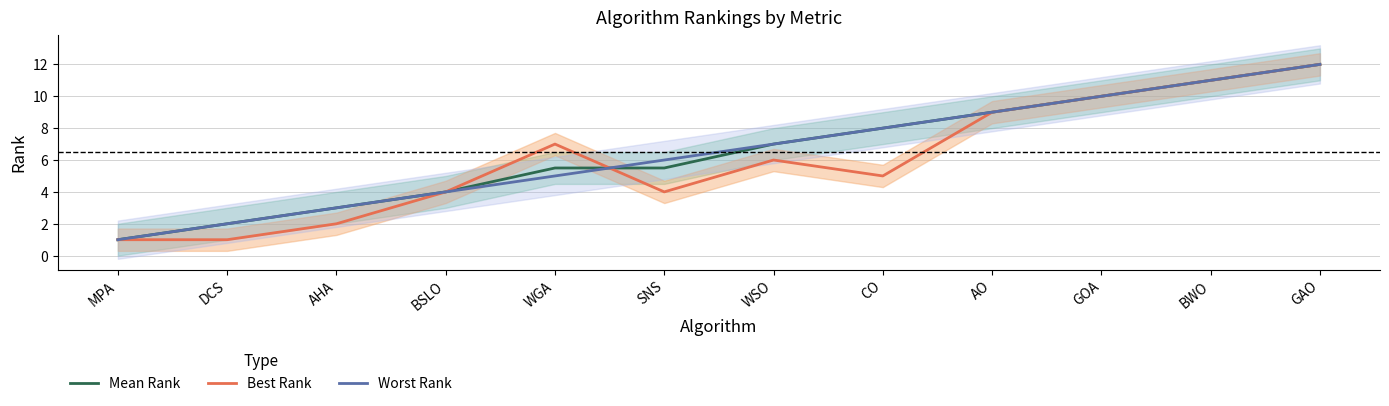

What is the value of the Worst Rank point at the 1st from the left?

1.0